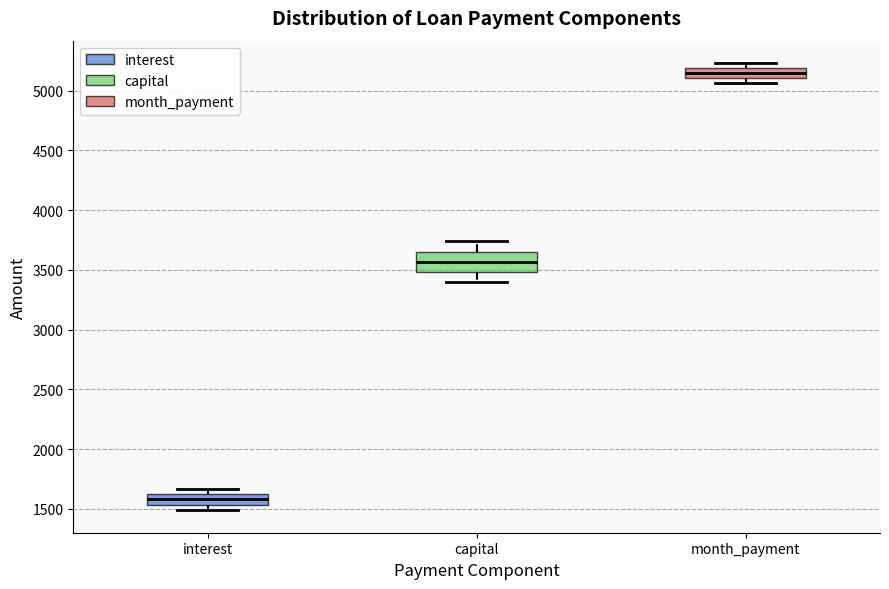

Which box's median line is the lowest?

interest